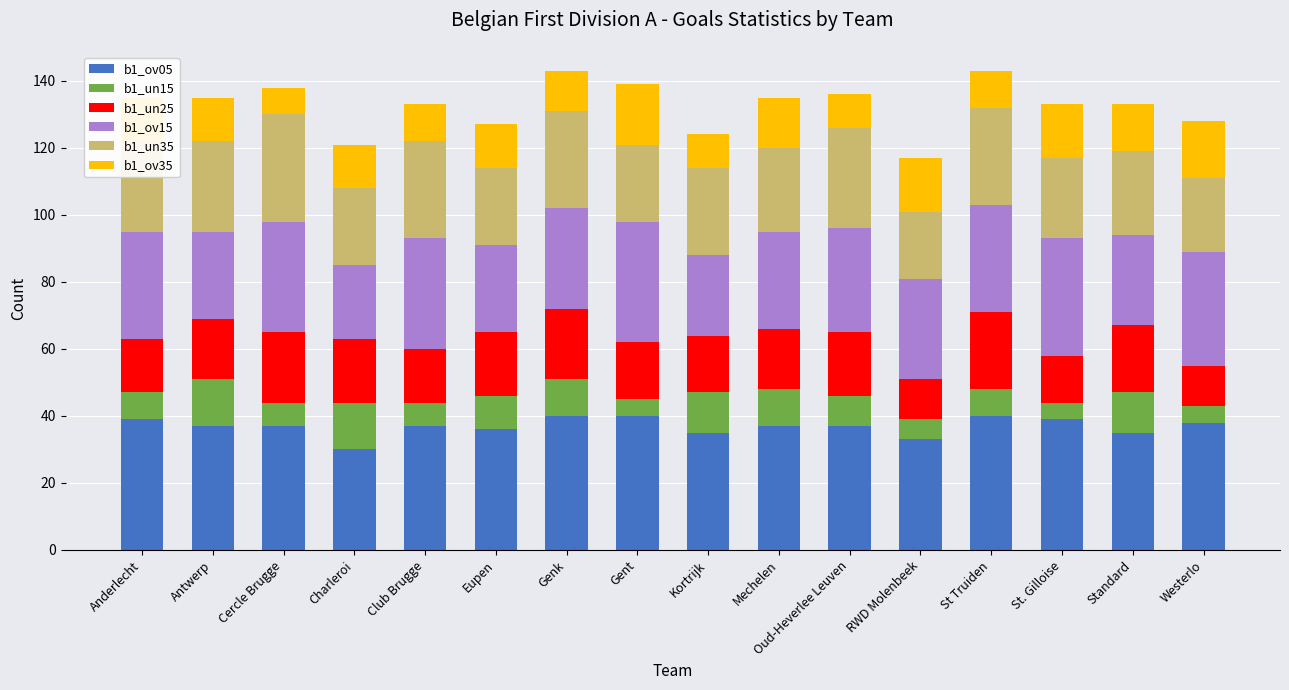

What is the total value across all series at Kortrijk?

124